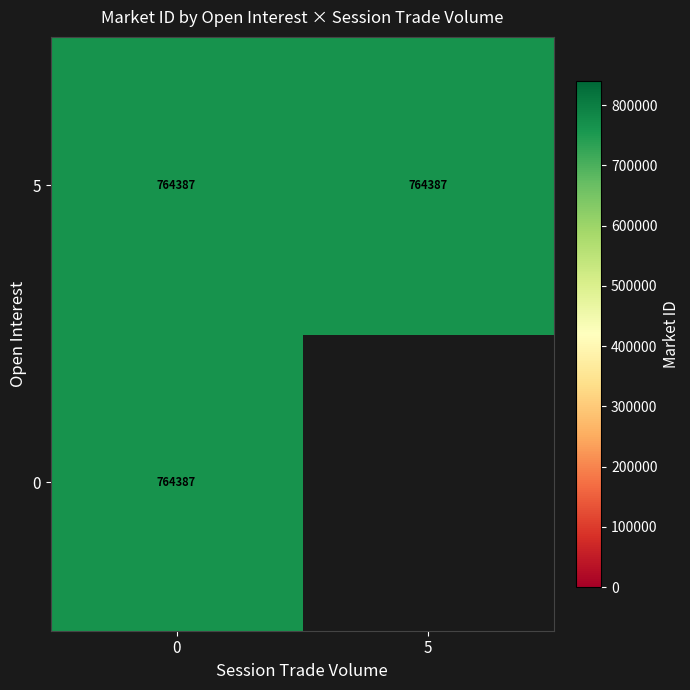

How many series are shown in this chart?

2